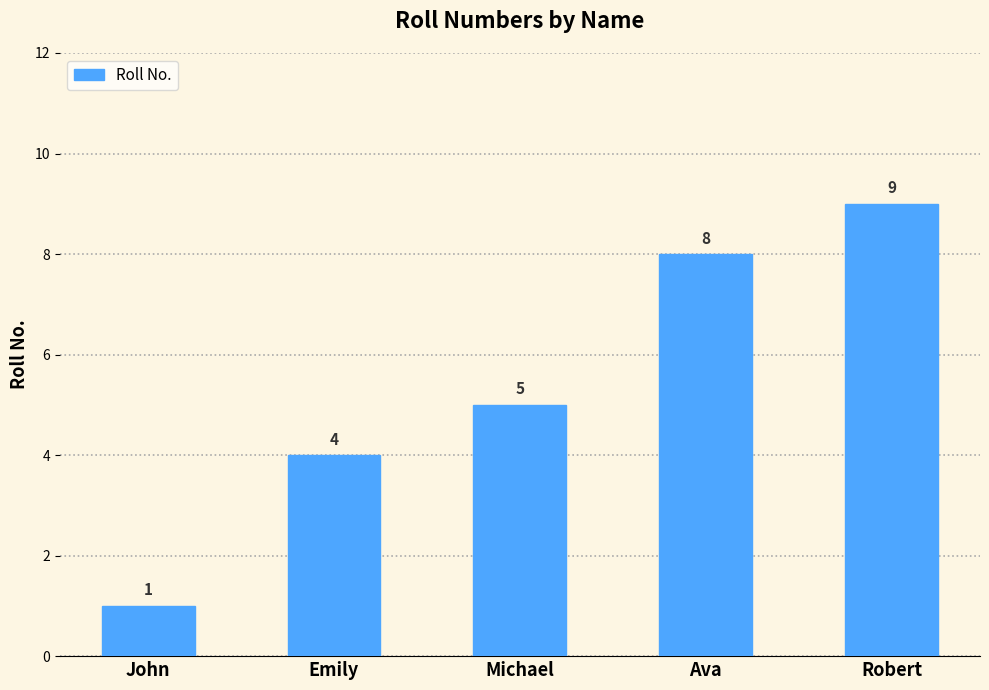

What is the change in value from John to Emily?

+3